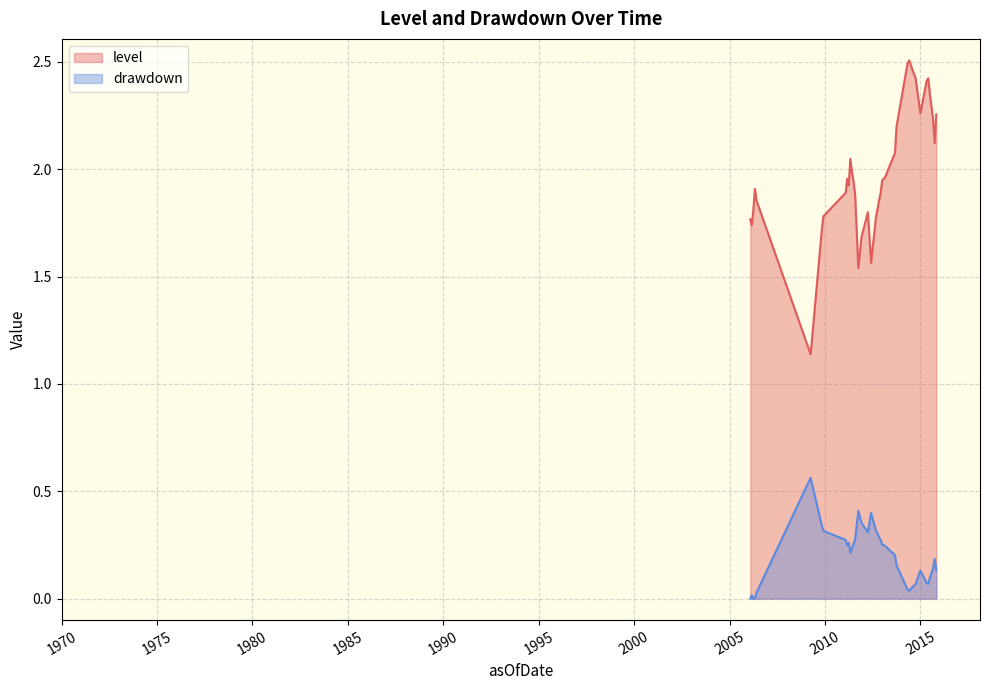

Which series changed the most between 2014-09-30 and 2013-08-31?

level